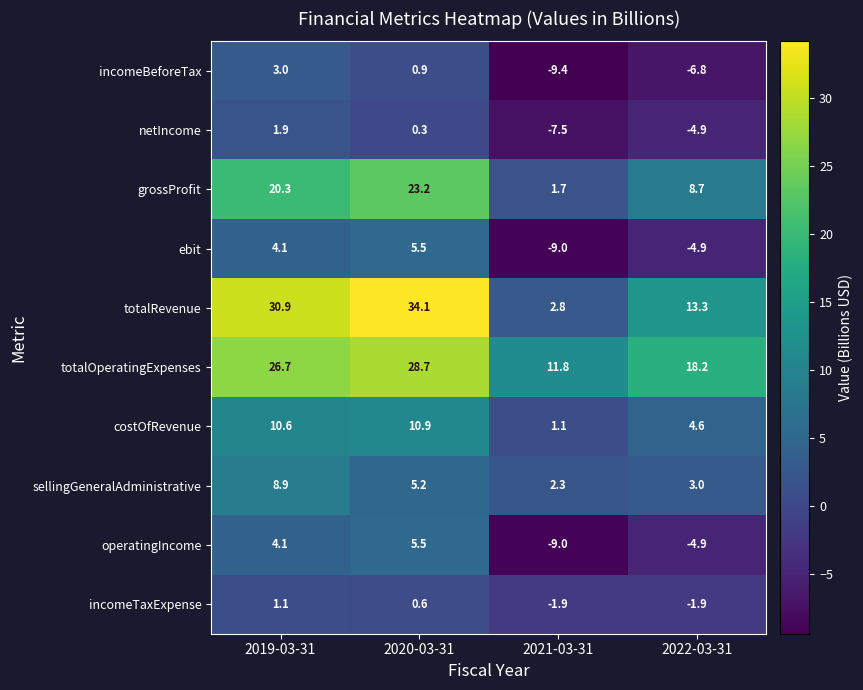

Which series has the largest total across all categories?

totalOperatingExpenses